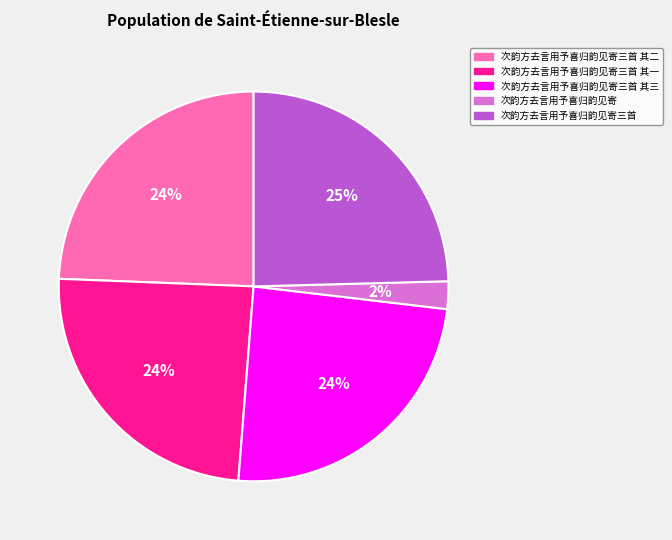

Do 次韵方去言用予喜归韵见寄 and 次韵方去言用予喜归韵见寄三首 其一 together represent more than half of the pie?

No